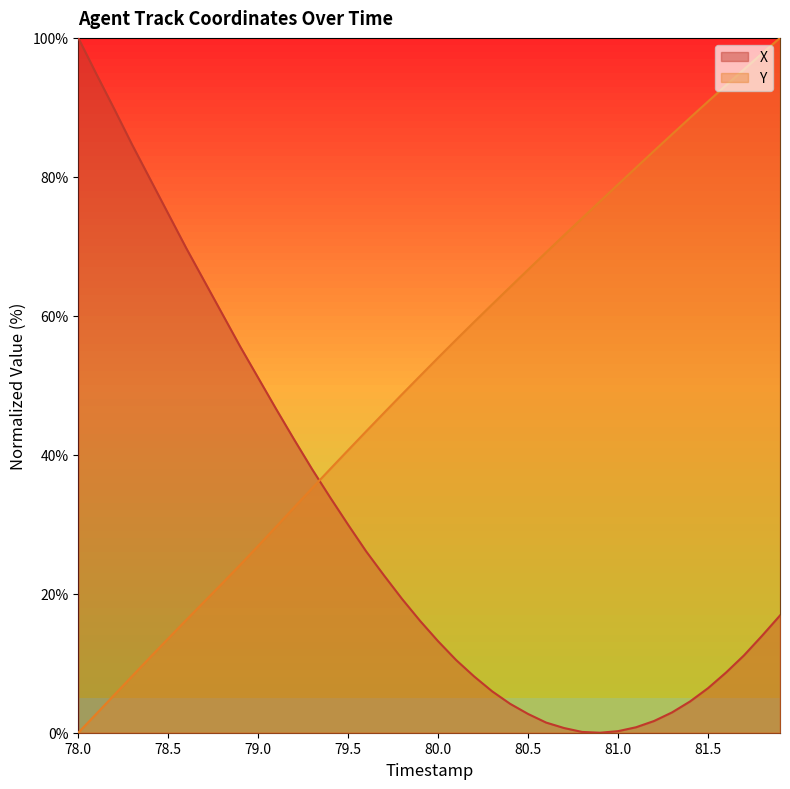

How many positive values does the X series have?

39